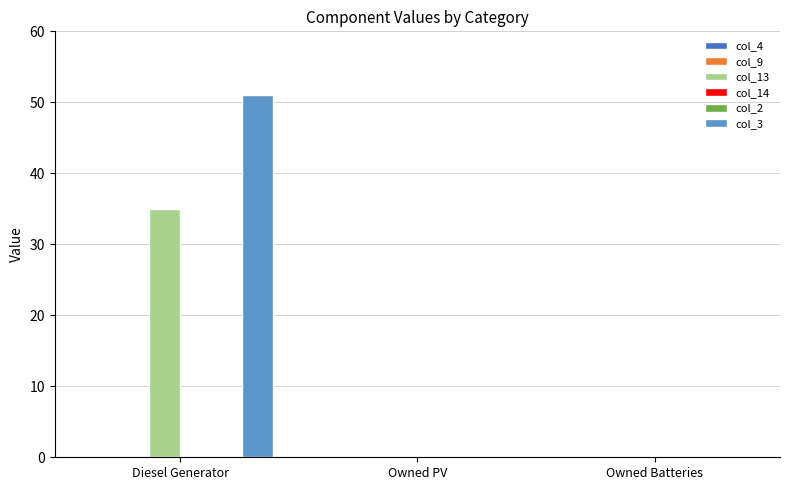

What position from the left is Owned PV?

2